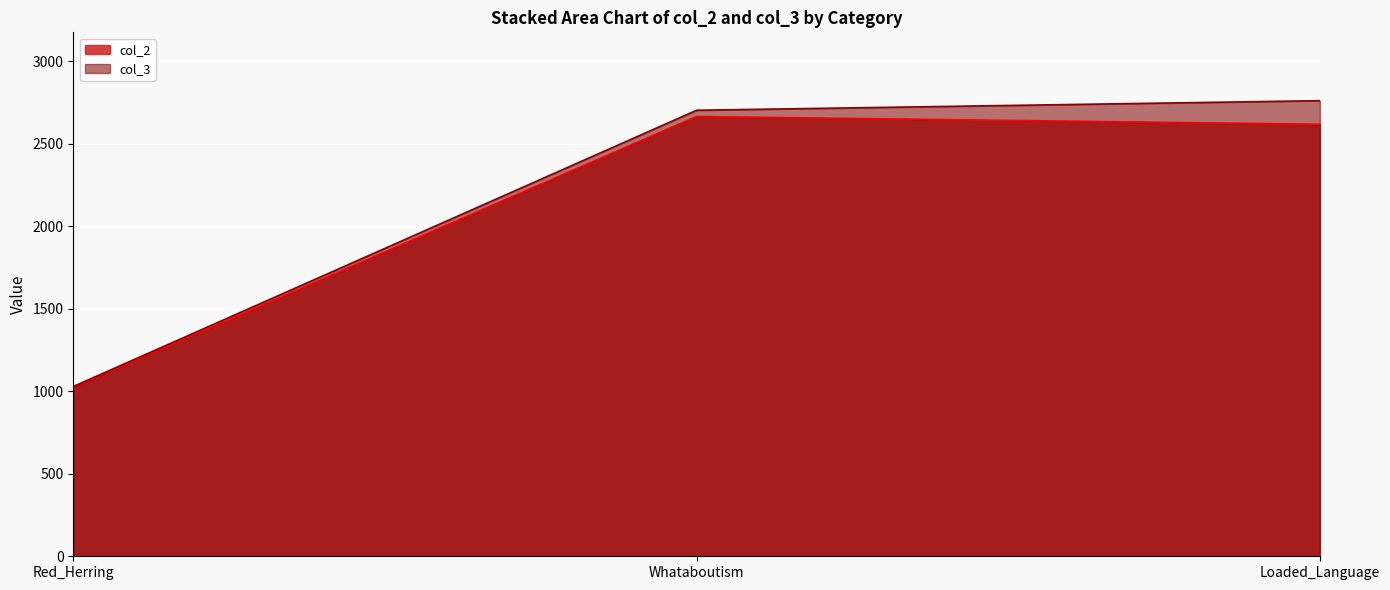

What is the value of the col_2 point at the 2nd from the left?

2665